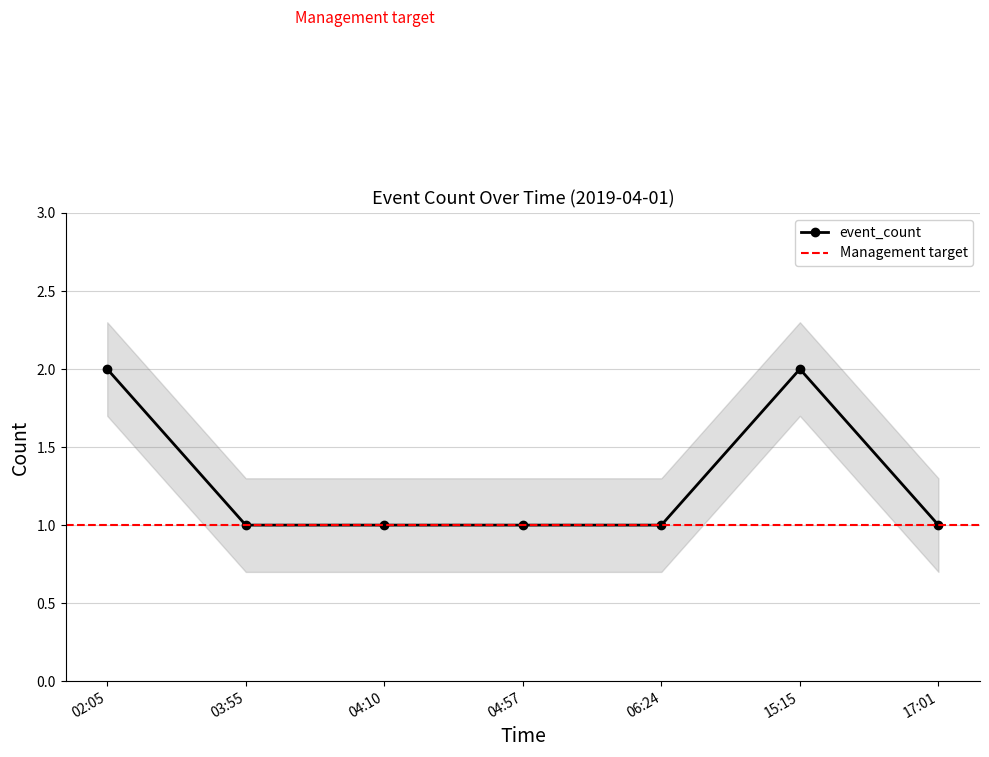

Does the chart have visible grid lines?

Yes